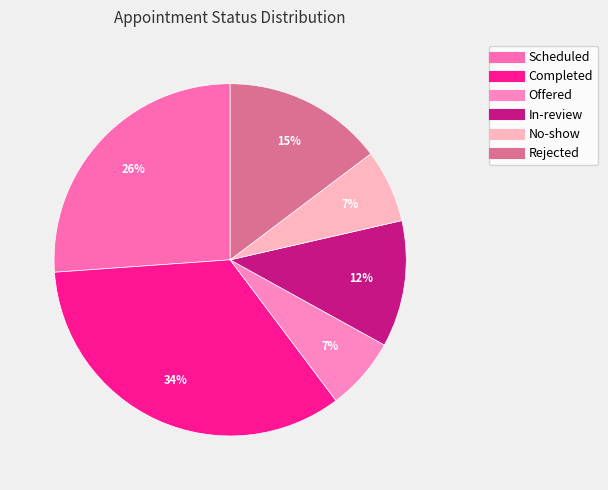

Which slice is the largest?

Completed